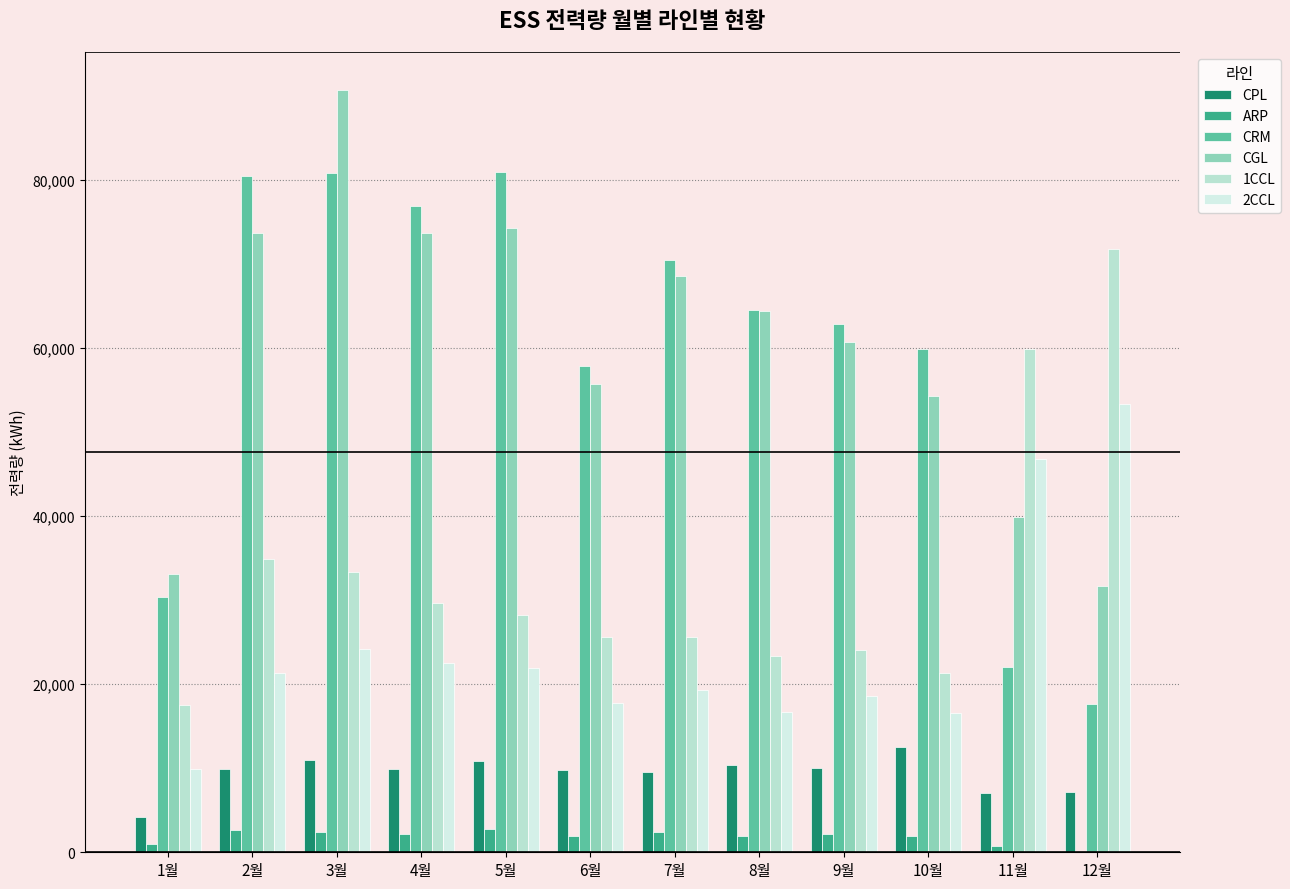

Are the bars horizontal?

No